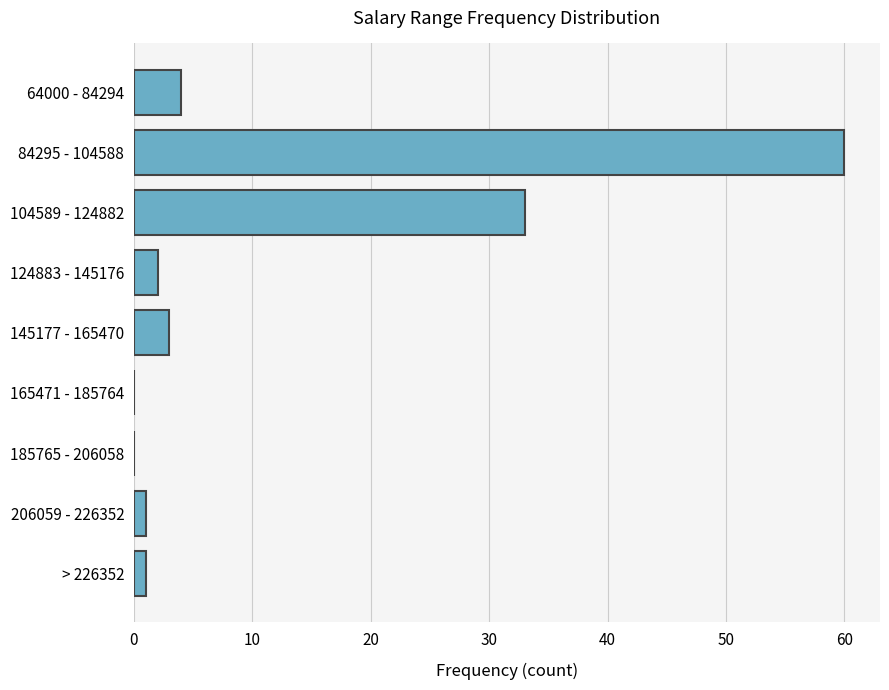

What is the greatest value displayed?

60